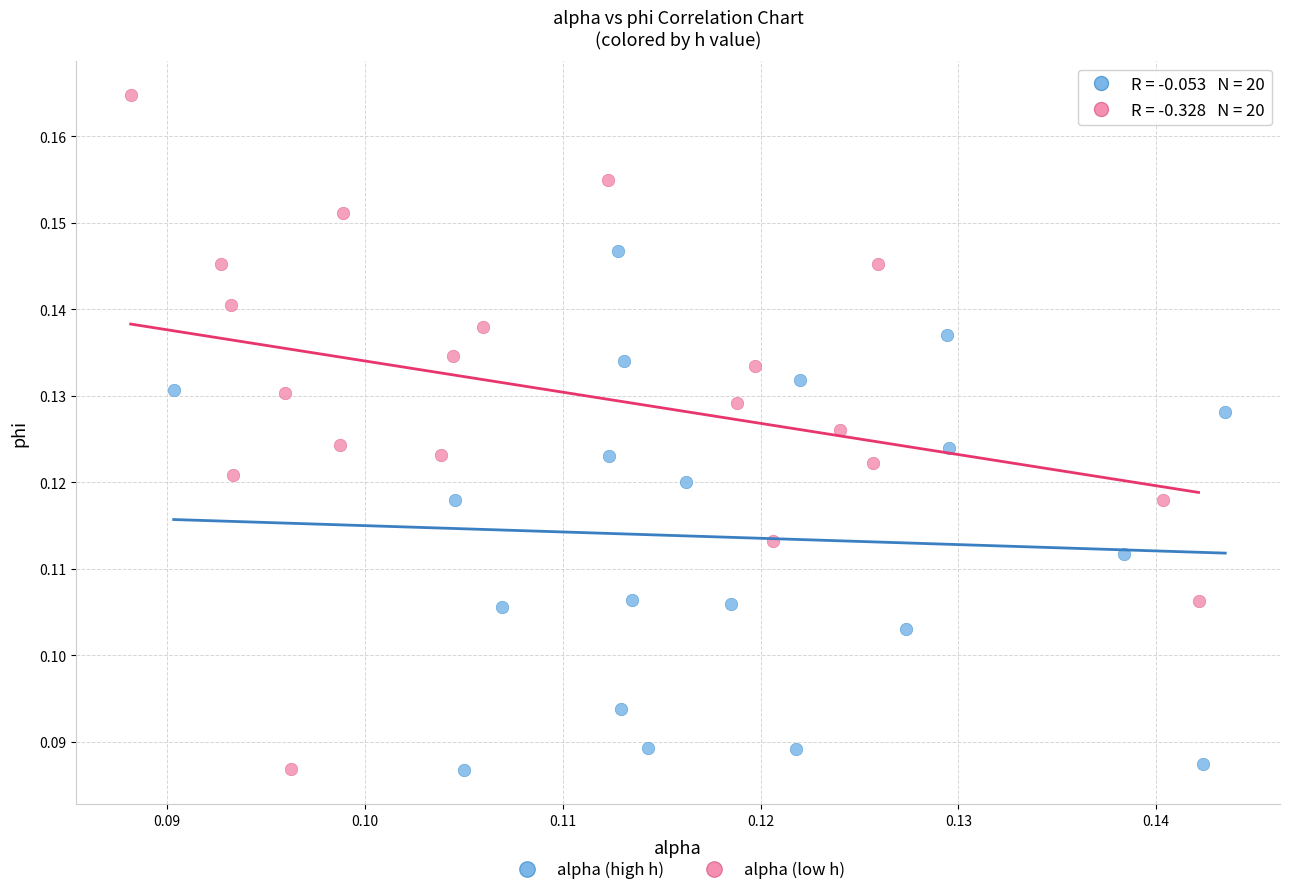

Which series has the largest Y range (max minus min)?

alpha (low h)